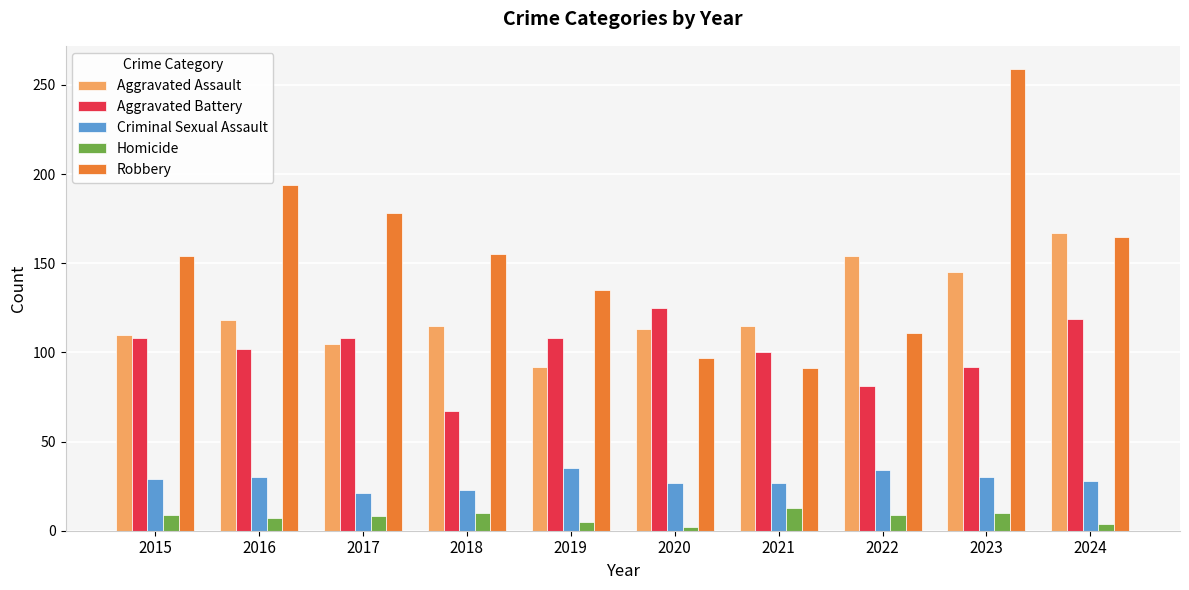

Between 2016 and 2023, which series saw the biggest shift?

Robbery